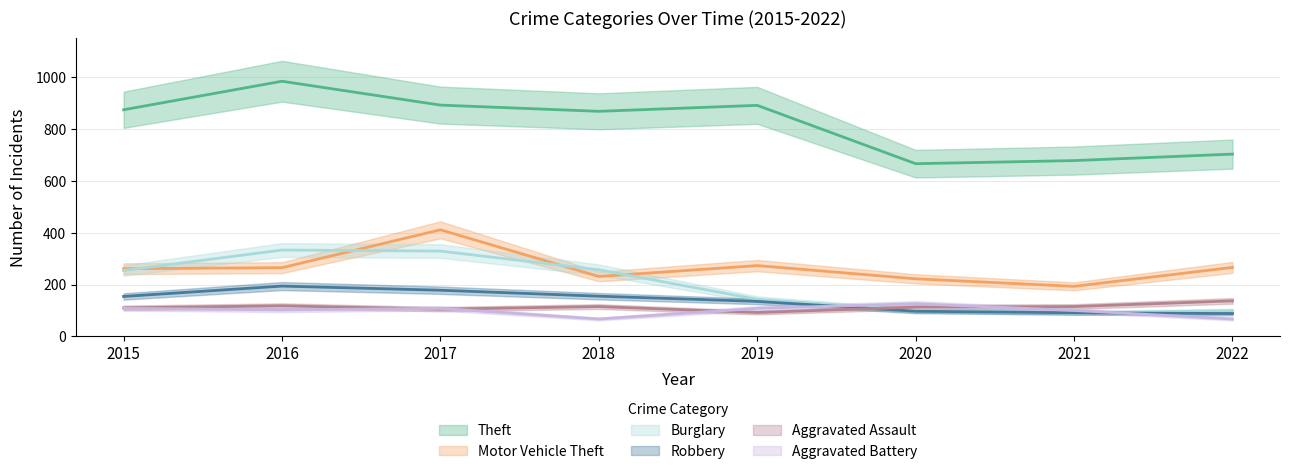

Which label corresponds to the smallest value in the chart?

2018